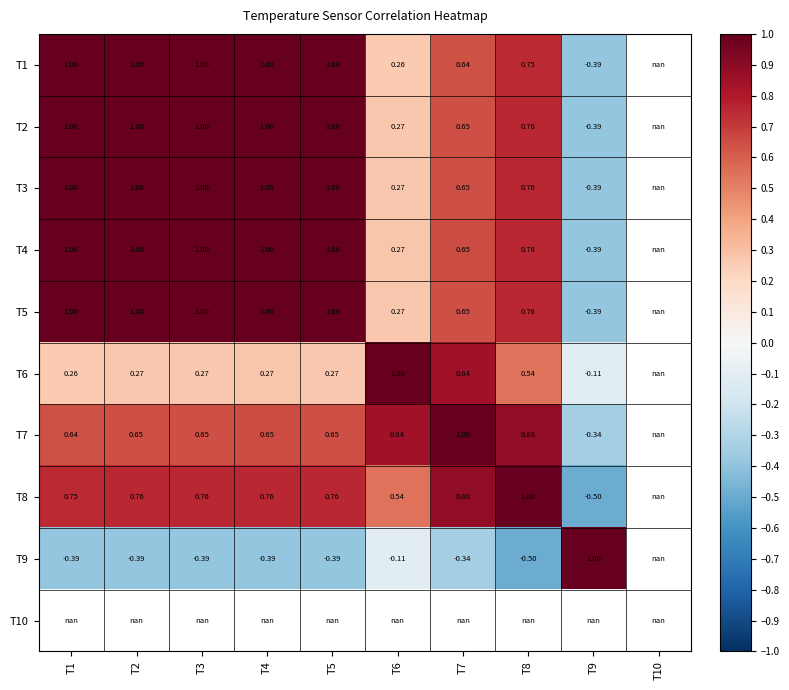

Is the value of T3 at T8 greater than the value of T2 at T4?

No